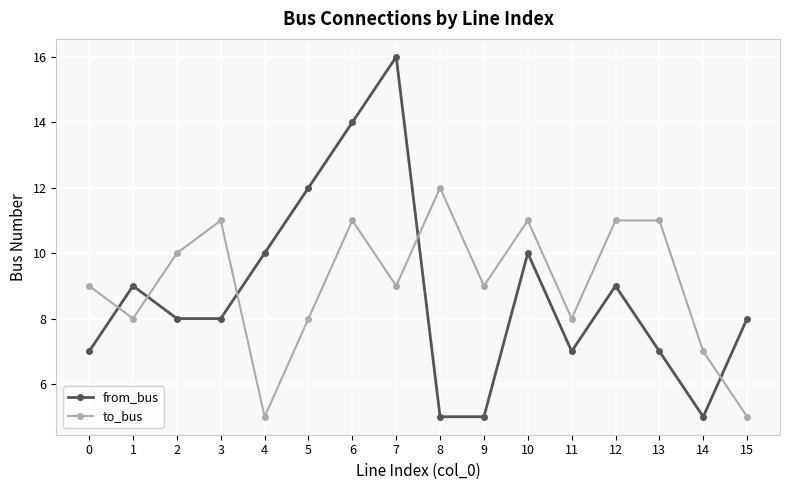

Between 1 and 6, which series saw the biggest shift?

from_bus